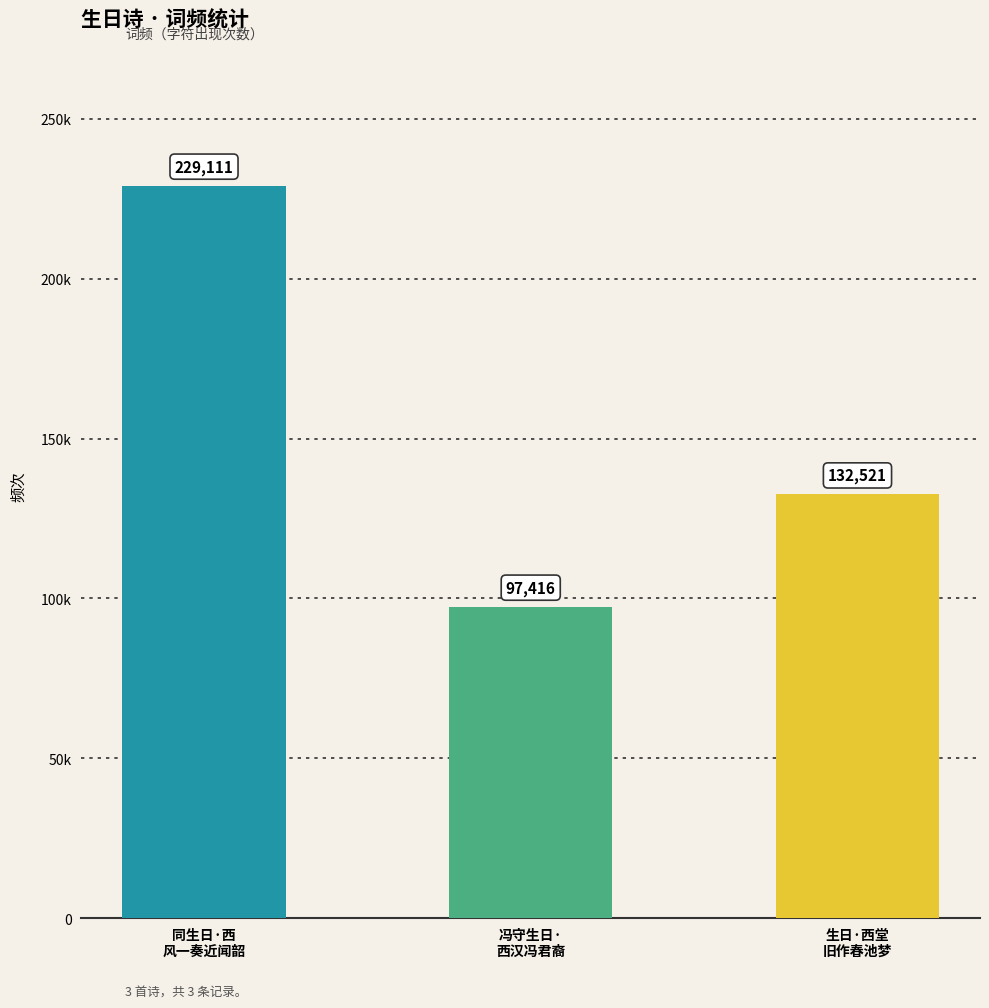

What is the minimum value shown in the chart?

97416